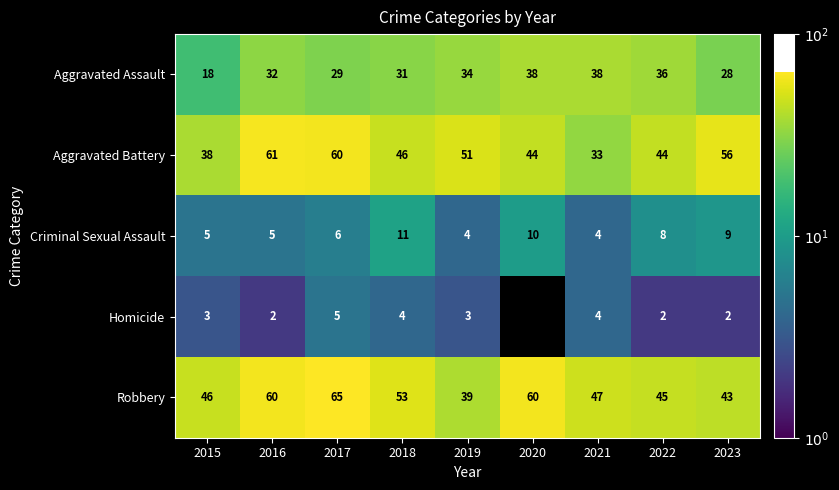

At which category is the sum across all series the highest?

2017